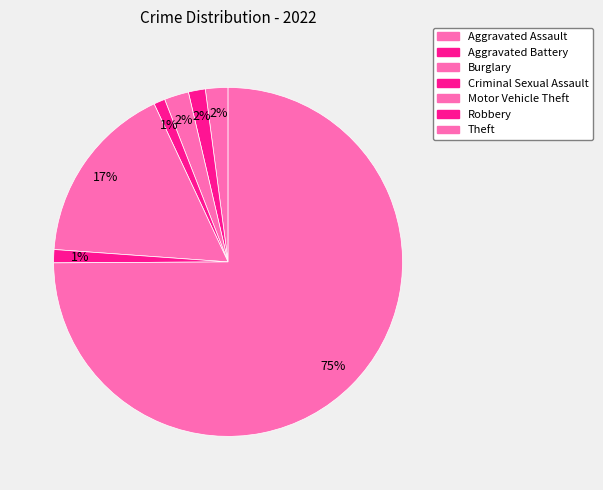

Do Robbery and Criminal Sexual Assault together represent more than half of the pie?

No